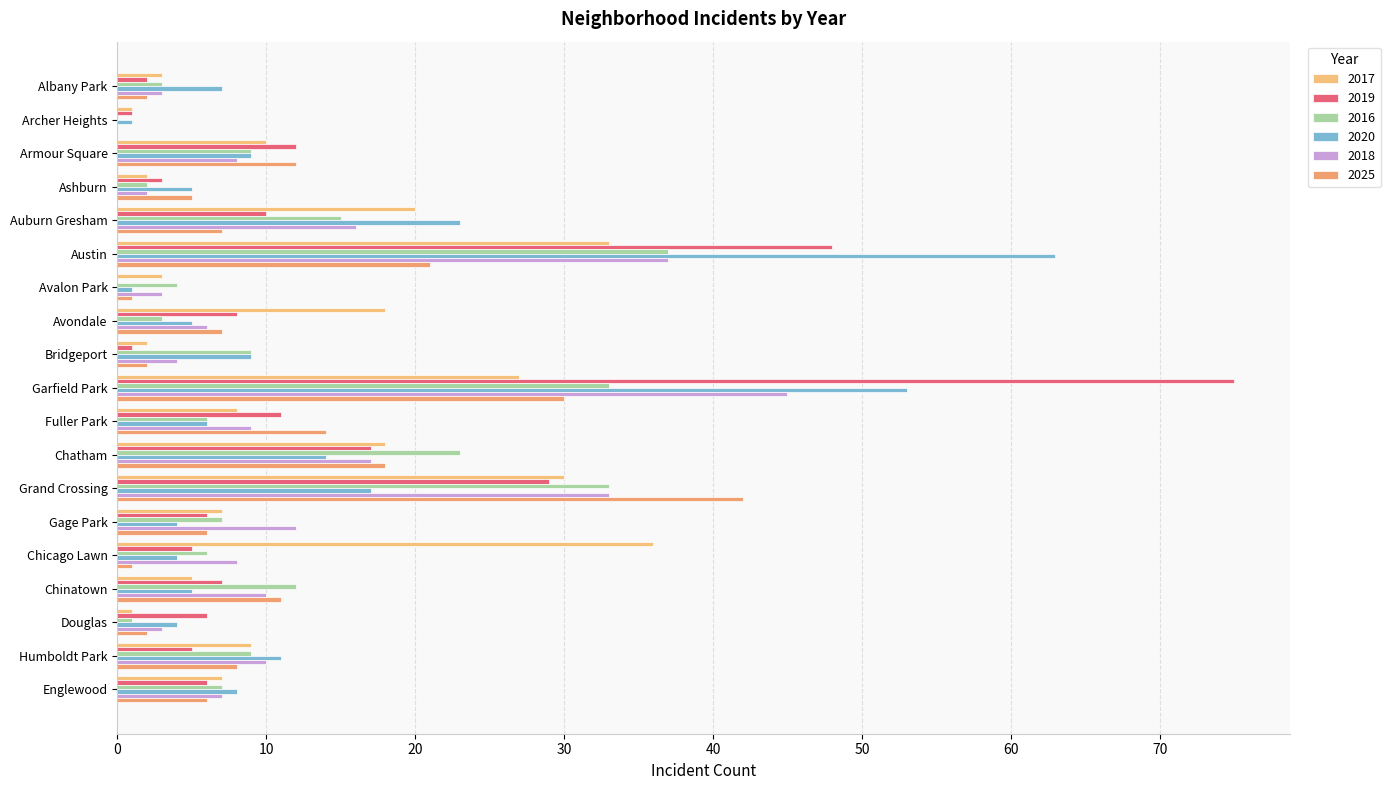

How many values in 2019 are above zero?

18